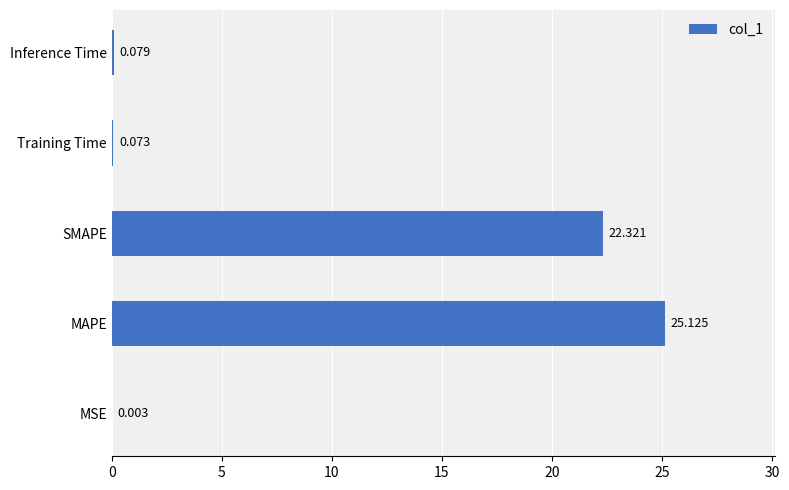

Between MSE and Training Time, which is larger?

Training Time